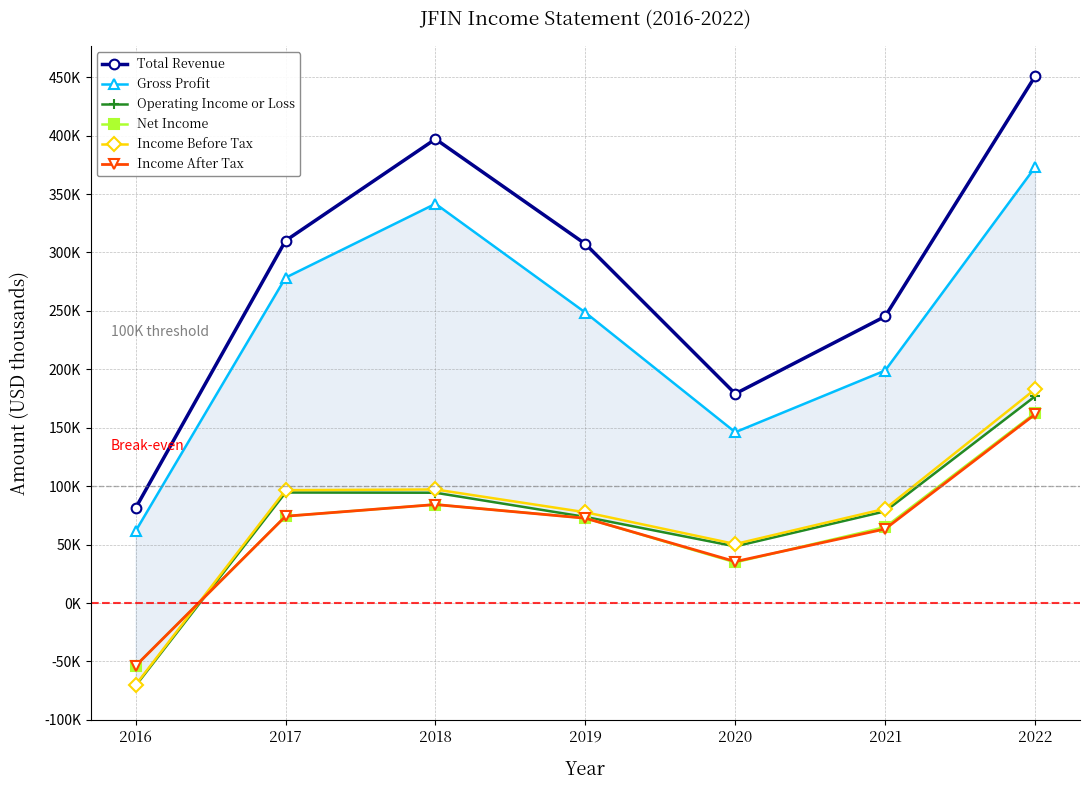

Reading right to left, what are all the values shown in this chart?

Total Revenue: 2022=450700	2021=245300	2020=179100	2019=307300	2018=397100	2017=310100	2016=81400
Gross Profit: 2022=372900	2021=199000	2020=146200	2019=248600	2018=341700	2017=278500	2016=61700
Operating Income or Loss: 2022=176900	2021=78500	2020=48500	2019=73700	2018=94400	2017=94600	2016=-70700
Net Income: 2022=162500	2021=65000	2020=34800	2019=72700	2018=84300	2017=74300	2016=-53700
Income Before Tax: 2022=182900	2021=80700	2020=50500	2019=77700	2018=97200	2017=96600	2016=-70000
Income After Tax: 2022=161500	2021=63400	2020=35500	2019=72600	2018=84300	2017=74300	2016=-53700